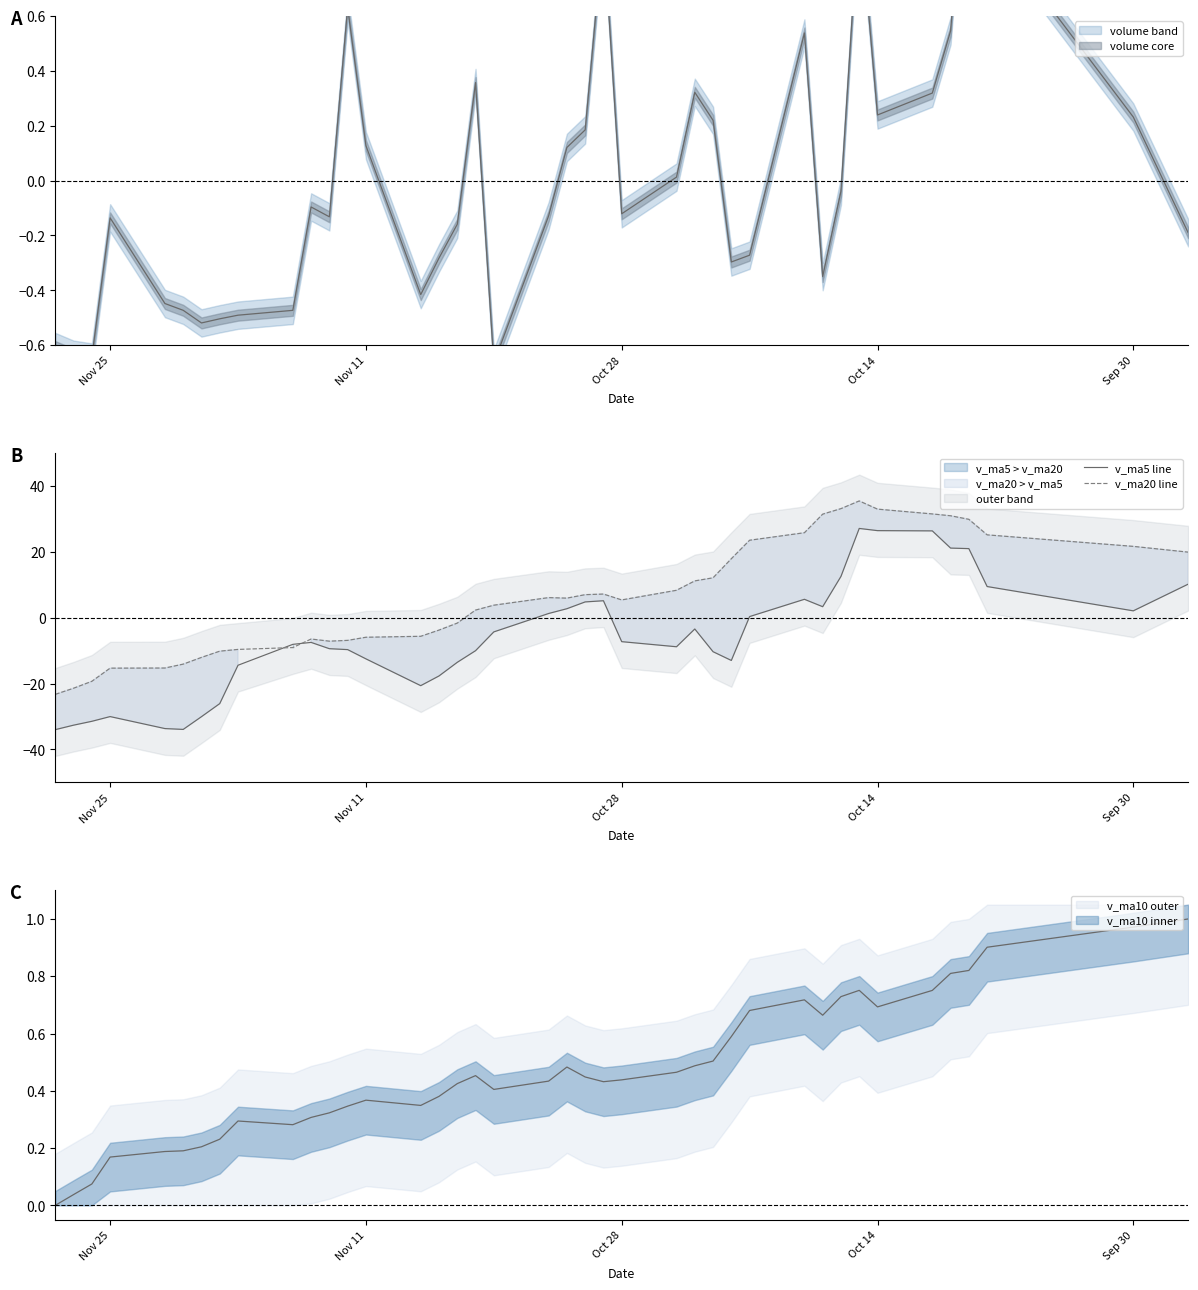

The v_ma20 line series shows -15.7 at 9. True or false?

False